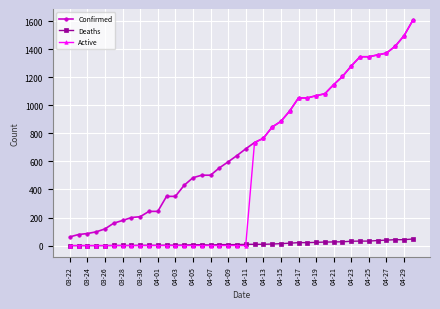

True or false: Confirmed and Deaths intersect in this chart.

False